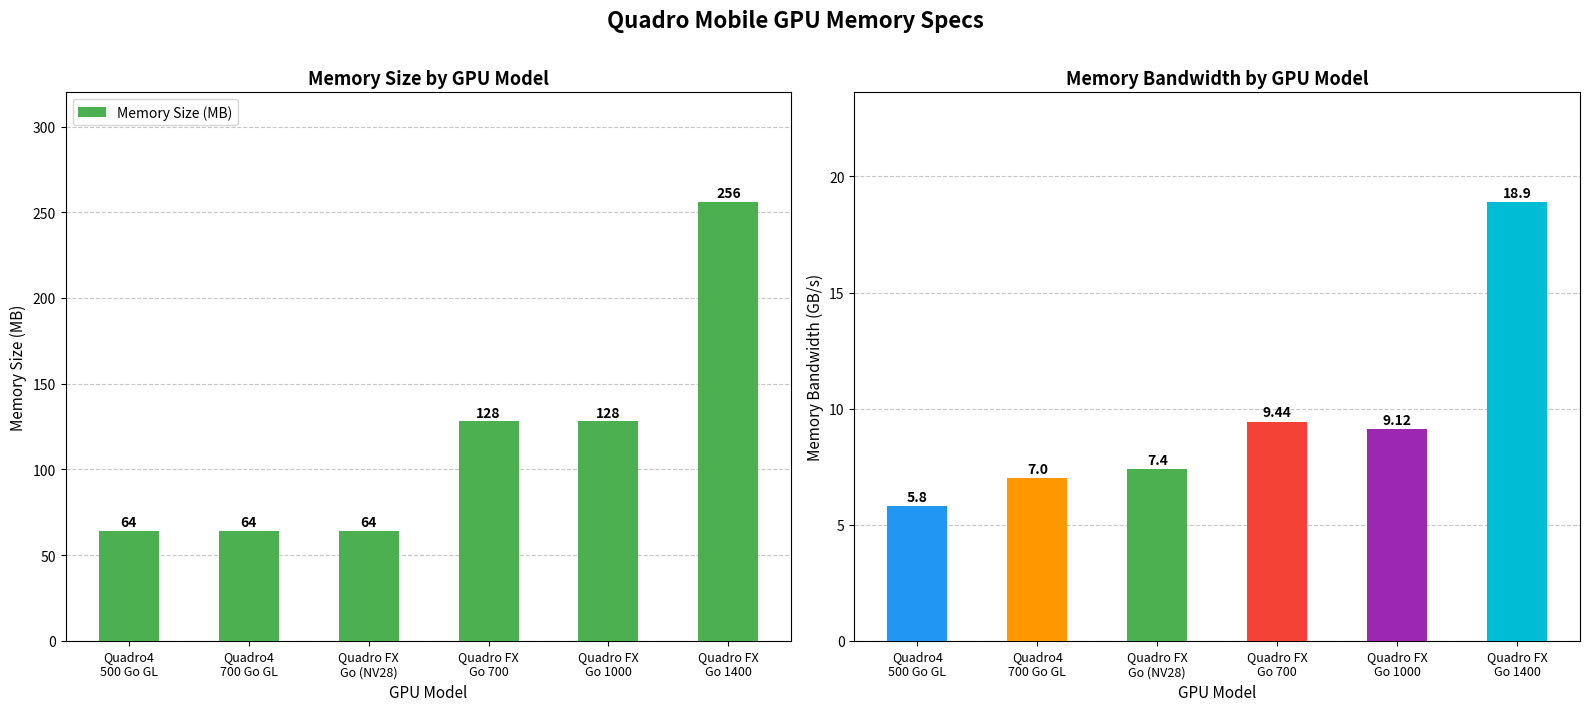

Between Quadro4
500 Go GL and Quadro FX
Go 1000, which is larger?

Quadro FX
Go 1000